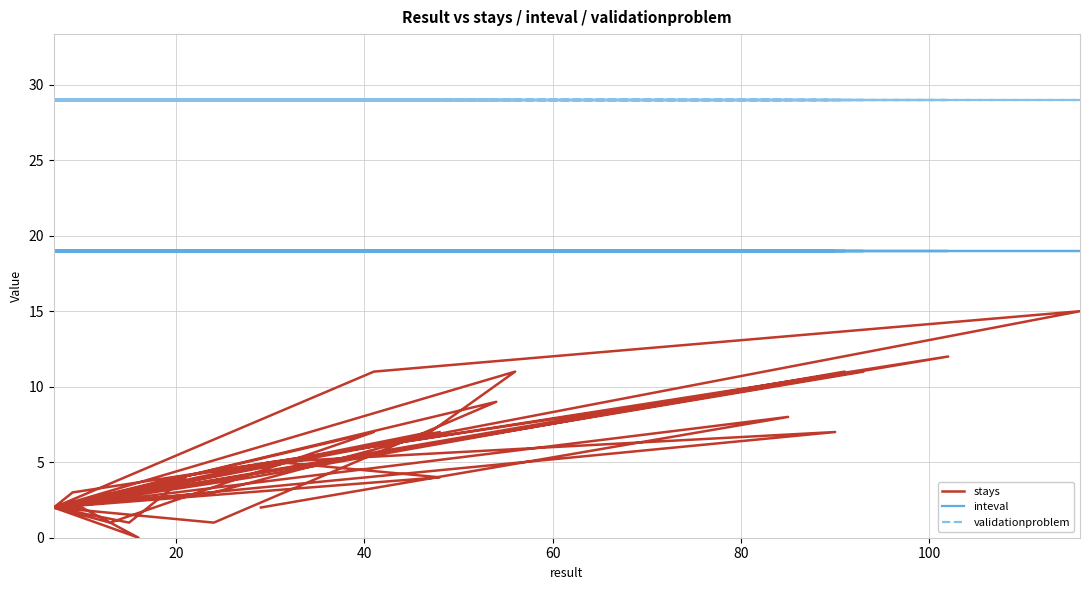

How many lines are shown in the chart?

3